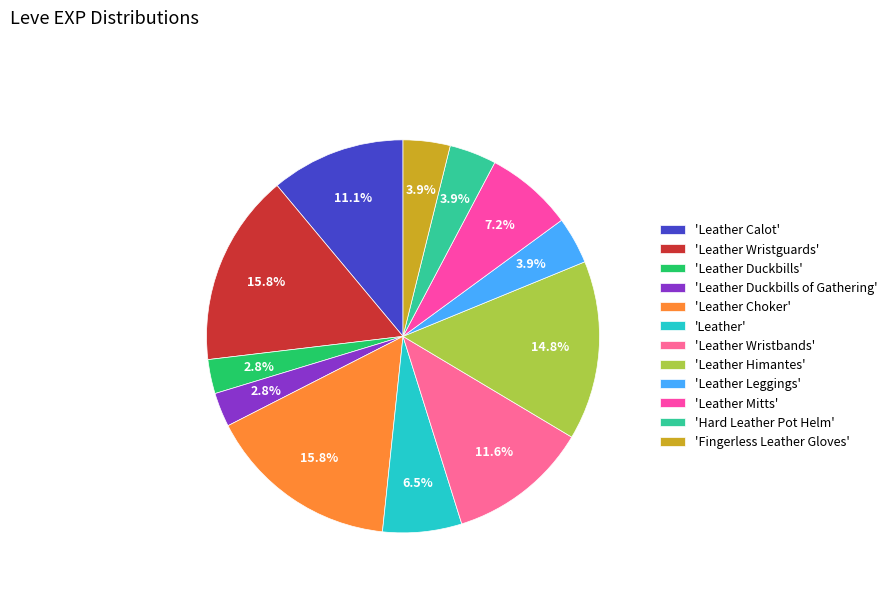

How many slices are in this pie chart?

12